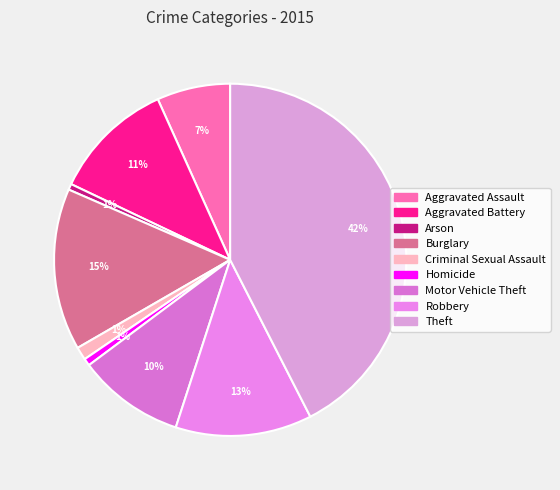

How many segments does this pie chart have?

9